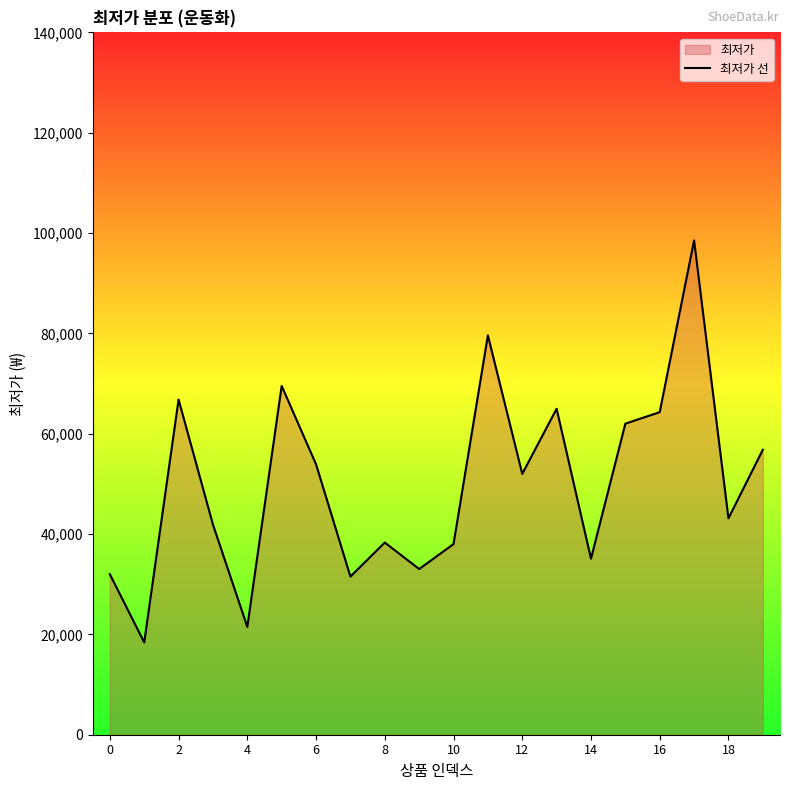

Where is the data nearest to the value 58465?

19